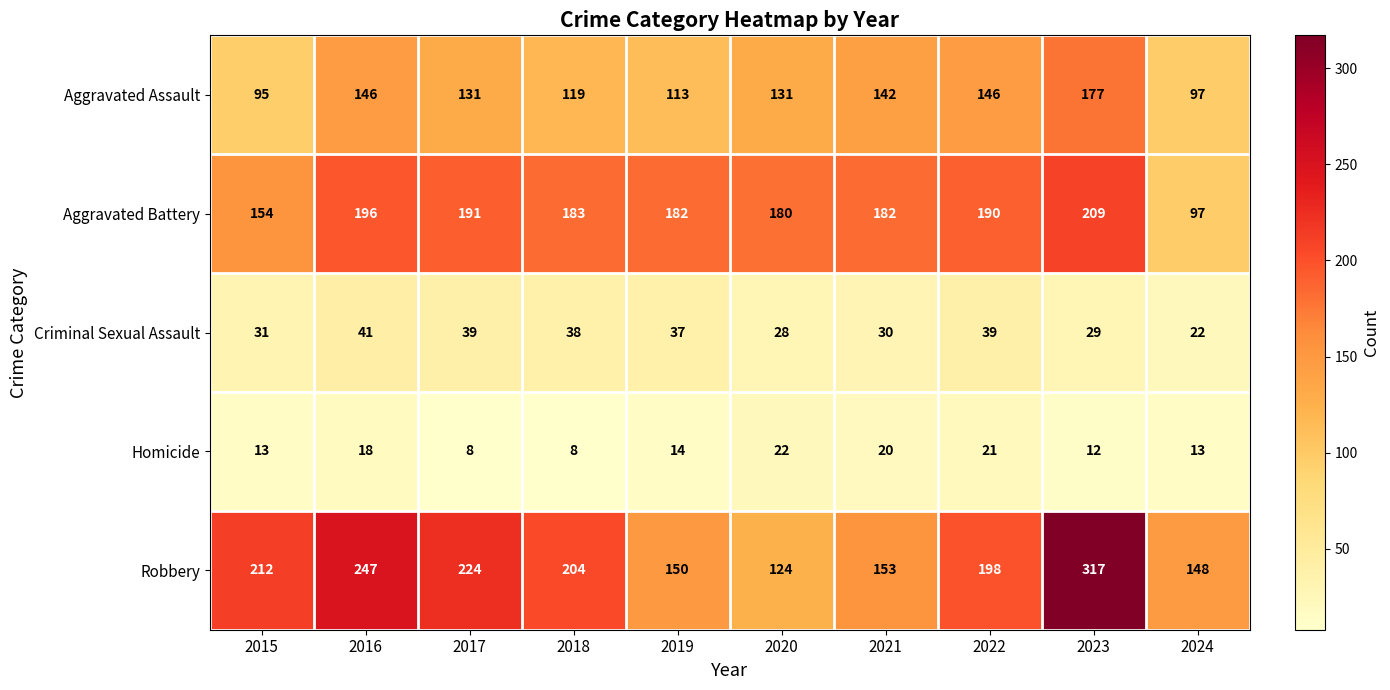

Which category has the highest value in the Aggravated Battery series?

2023